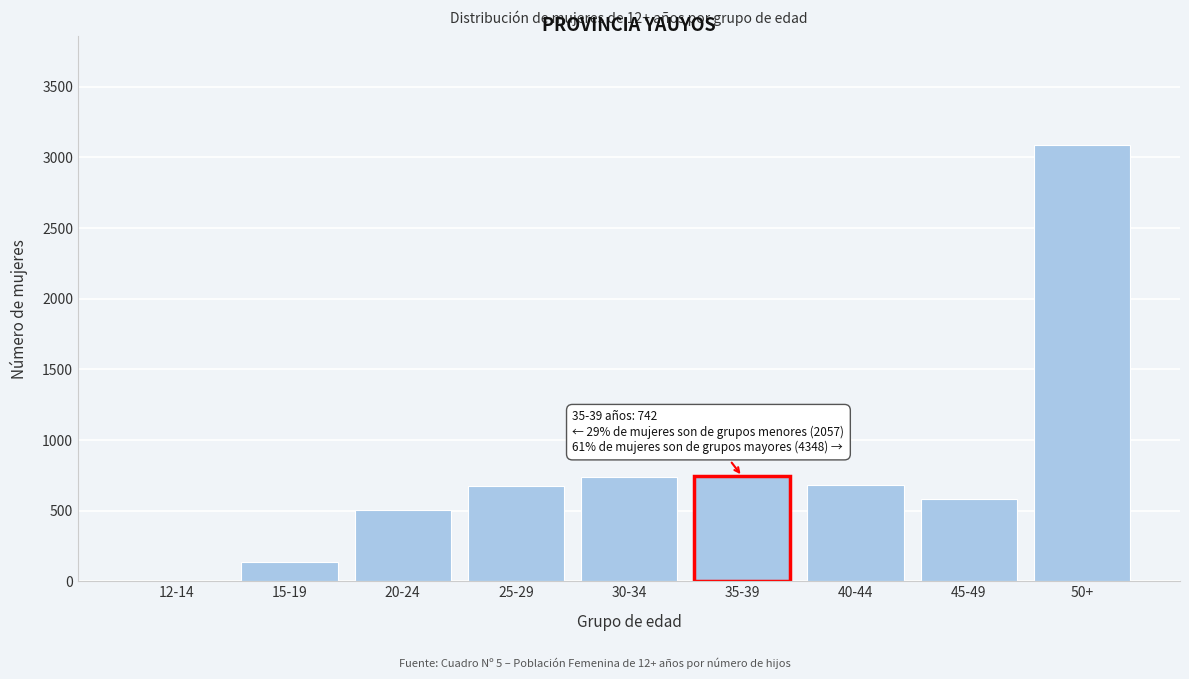

Is it true that the value at 50+ is 1284?

False